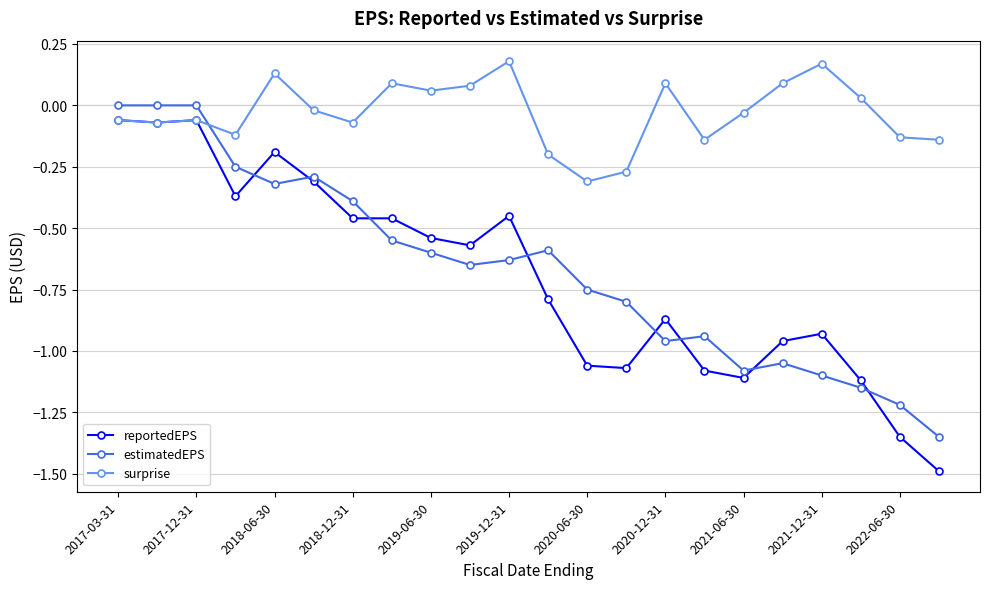

Which series ends up on top after the final intersection of estimatedEPS and reportedEPS?

estimatedEPS